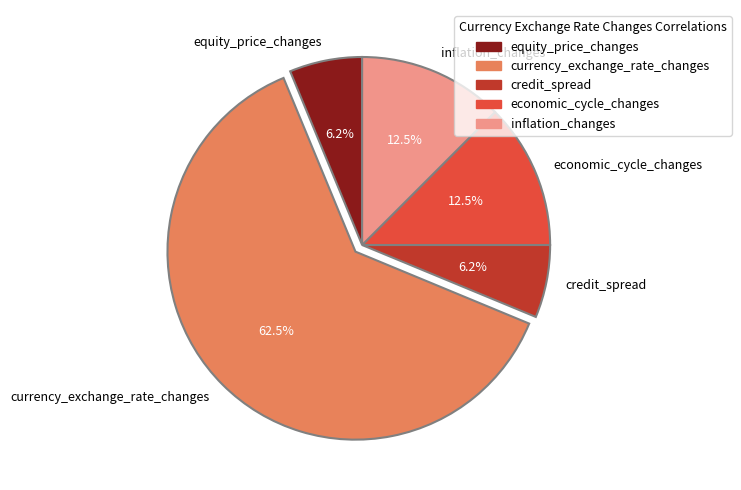

To the nearest percent, what is the difference between the economic_cycle_changes and credit_spread slice percentages?

6%